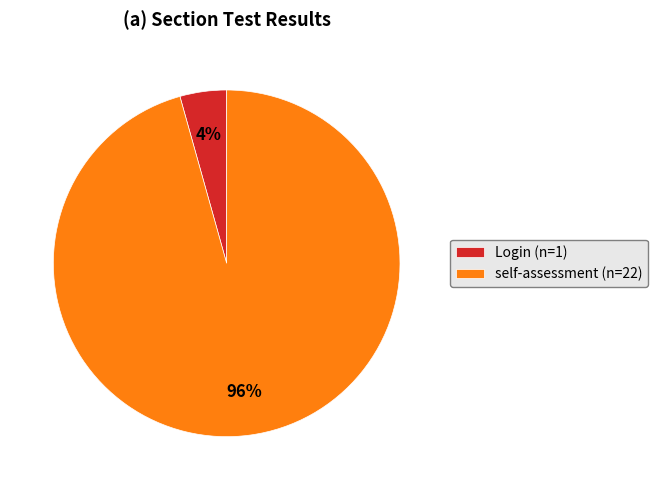

The self-assessment slice represents 86% of the pie. True or false?

False